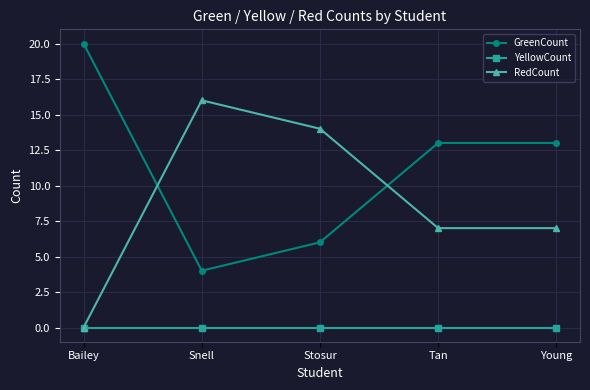

Reading left to right, transcribe all the data shown in this chart.

GreenCount: Bailey=20	Snell=4	Stosur=6	Tan=13	Young=13
YellowCount: Bailey=0	Snell=0	Stosur=0	Tan=0	Young=0
RedCount: Bailey=0	Snell=16	Stosur=14	Tan=7	Young=7